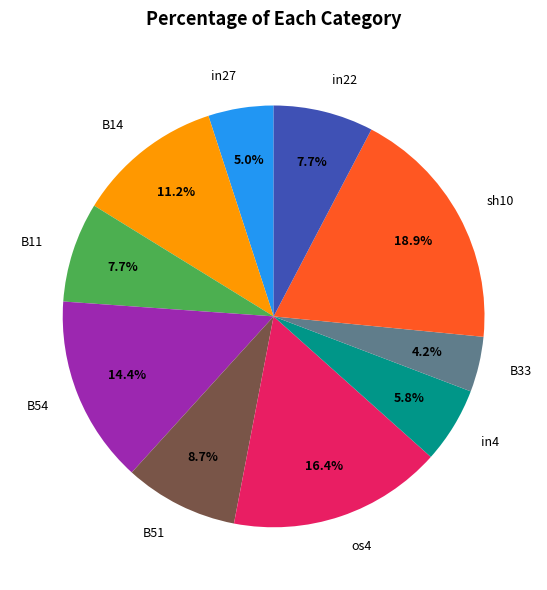

Which has a higher value, B51 or B11?

B51